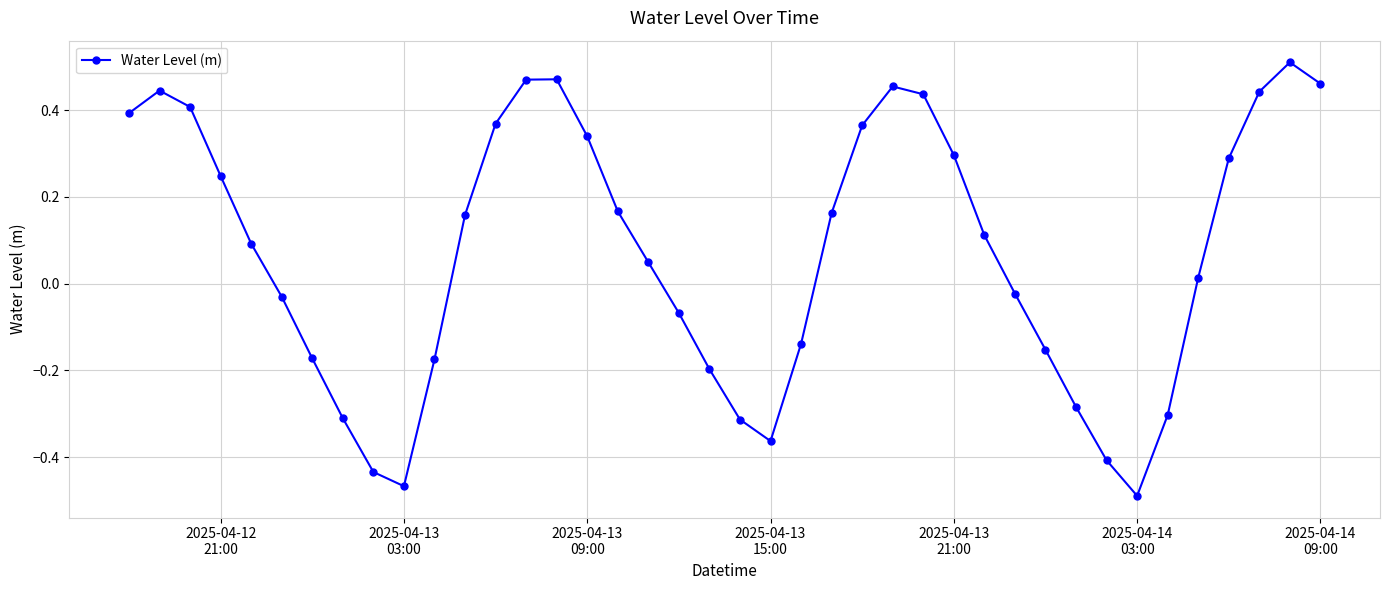

How many points are higher than both their immediate neighbors (excluding endpoints)?

4